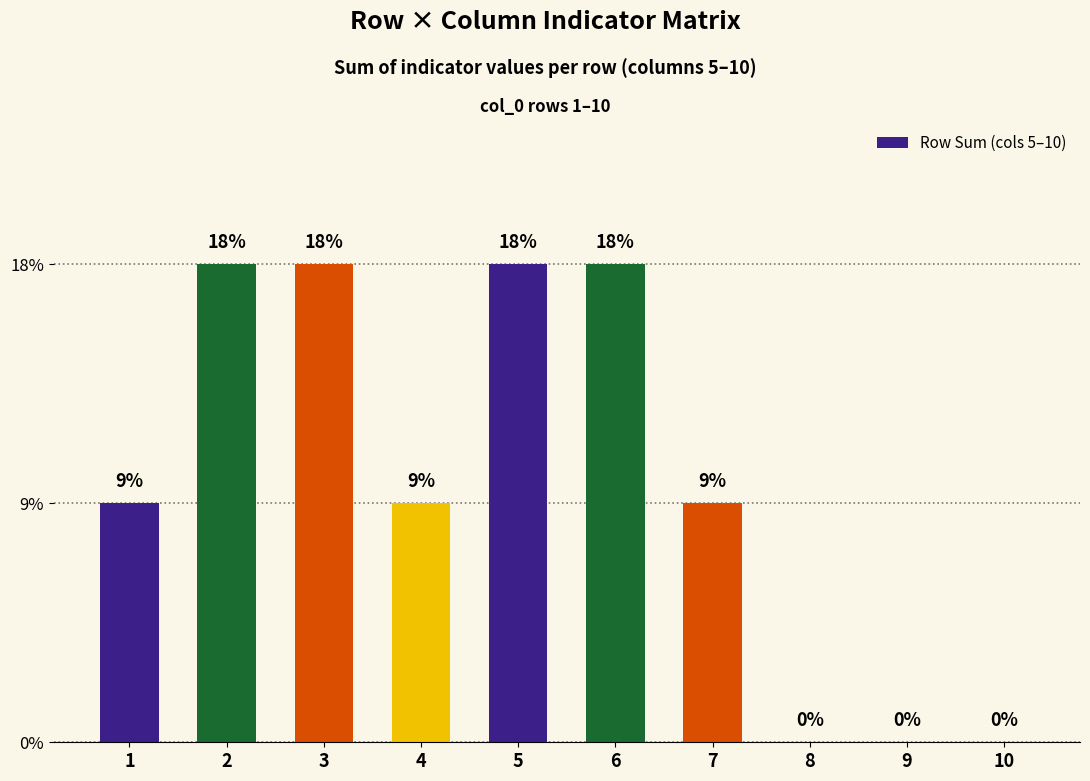

Are the bars horizontal?

No